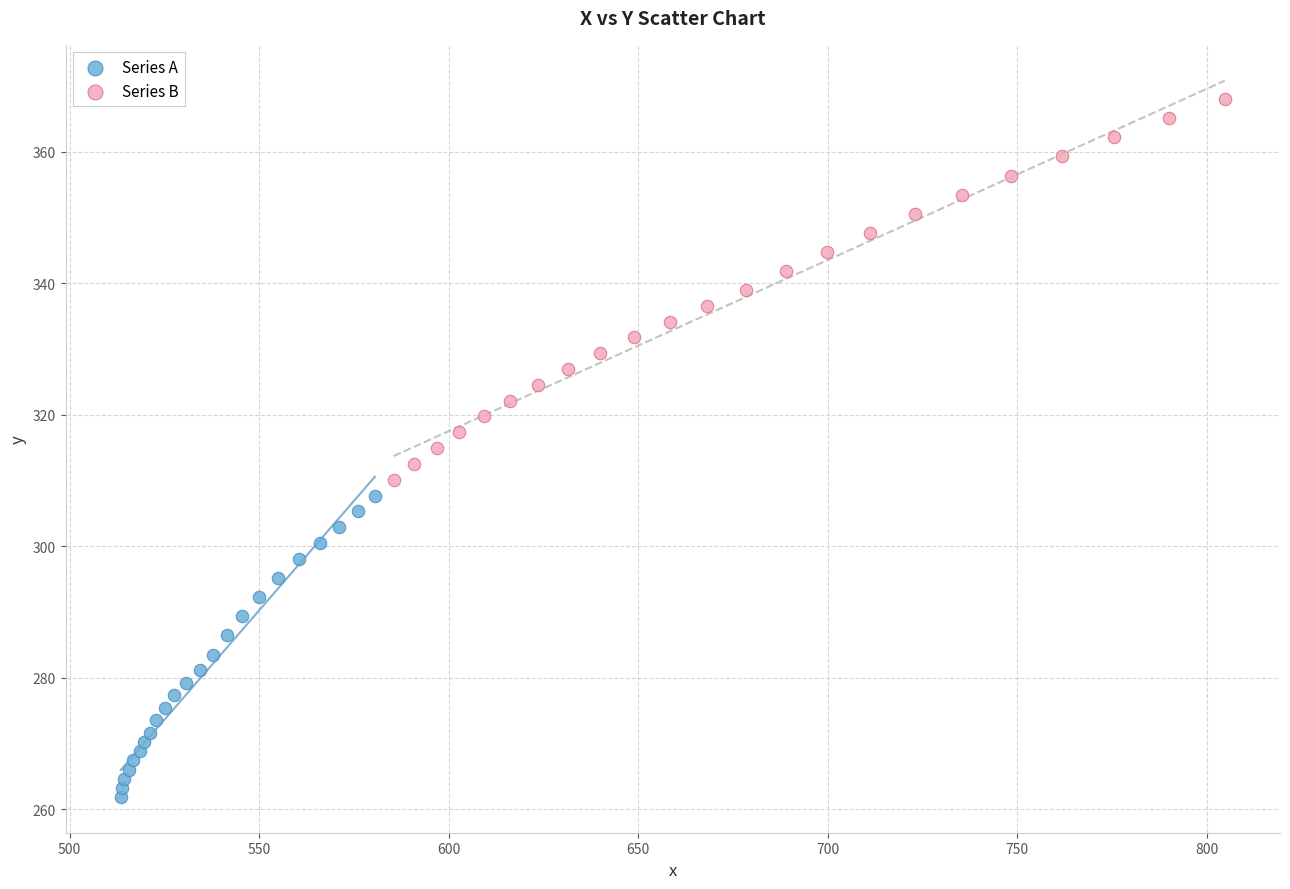

Which series contains the highest Y value?

Series B